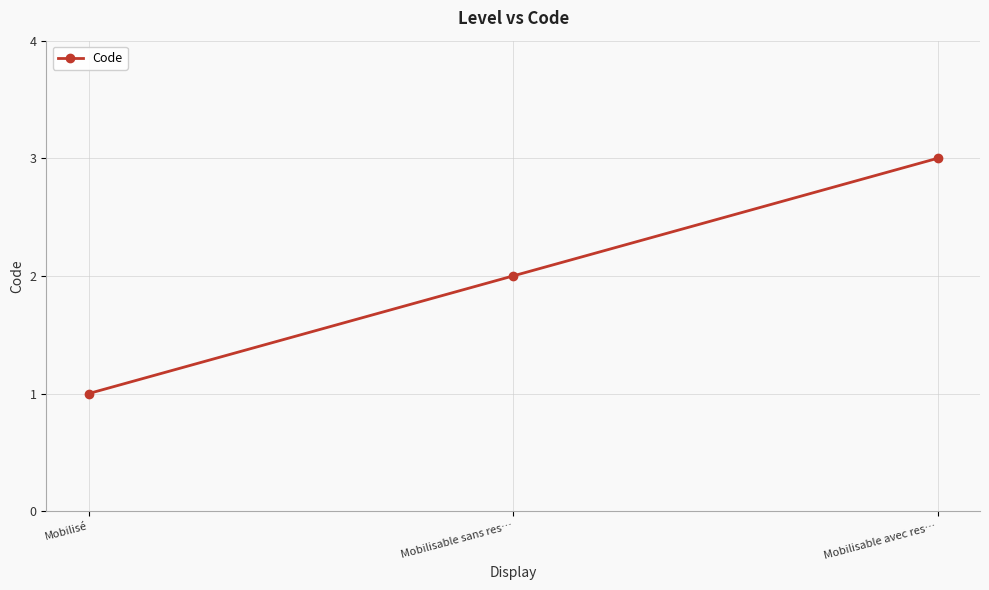

Reading left to right, what are all the values shown in this chart?

Mobilisé=1	Mobilisable sans res…=2	Mobilisable avec res…=3